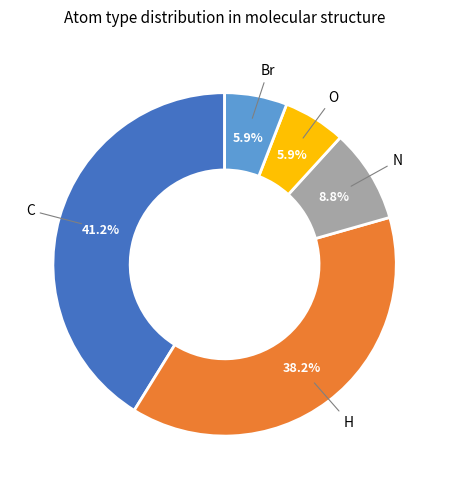

Is there any slice that represents more than half of the pie?

No